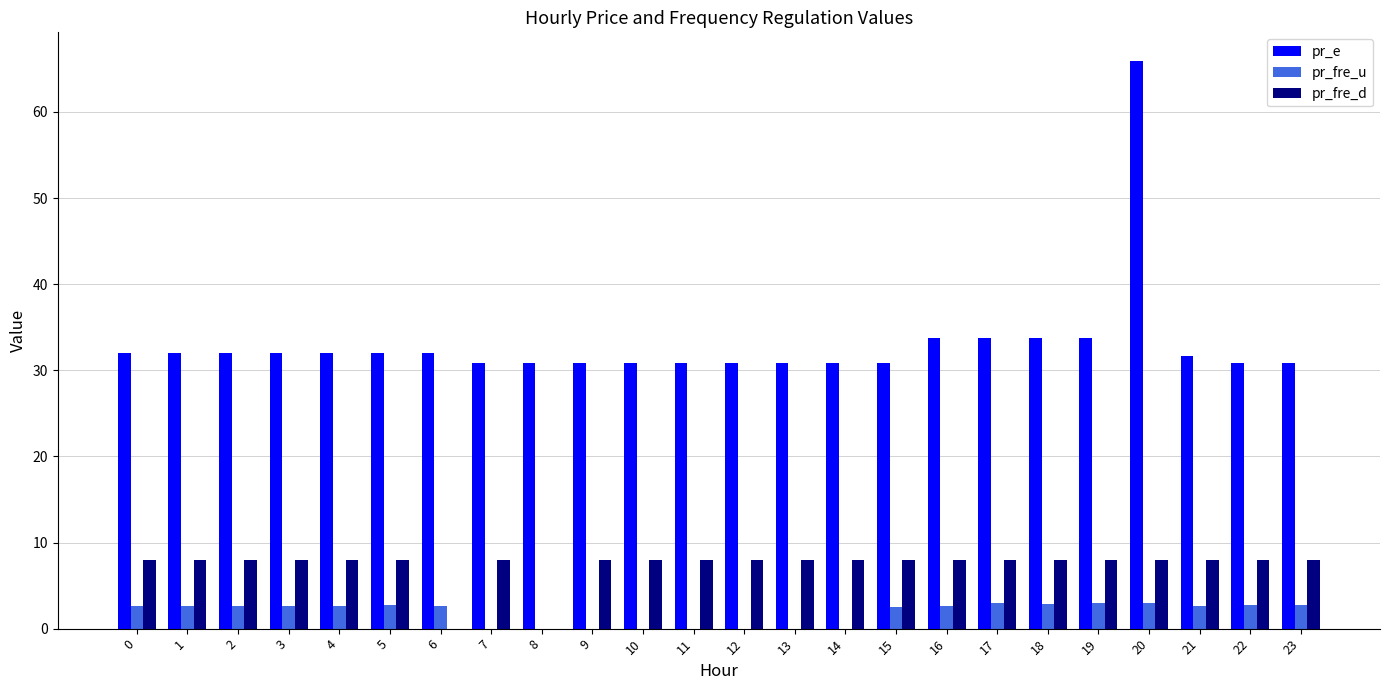

What is the maximum value for pr_fre_d?

8.0